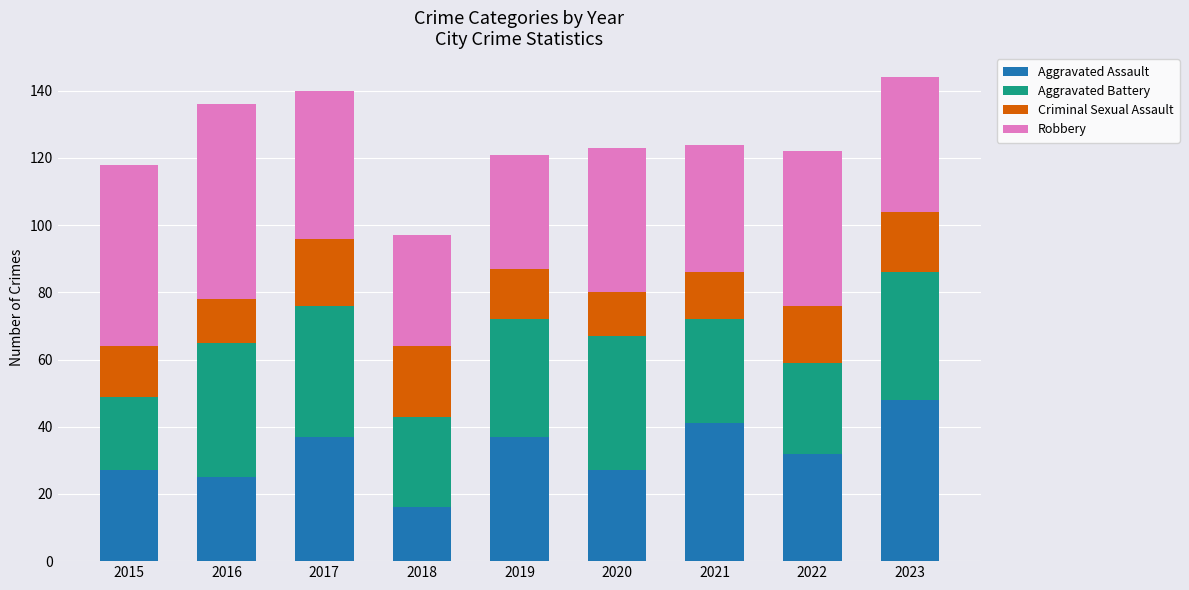

What is the total value across all series at 2023?

144